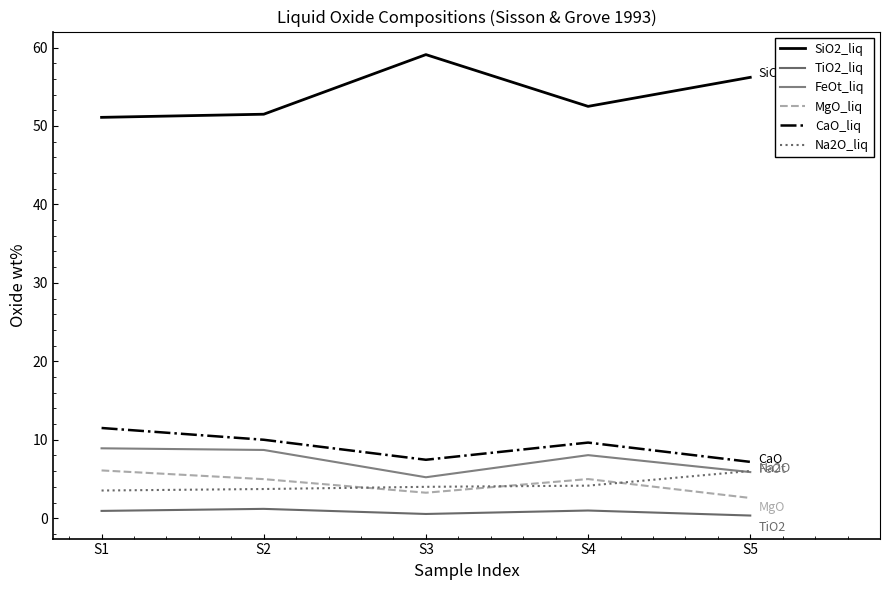

Does the chart display data point markers on the line(s)?

No